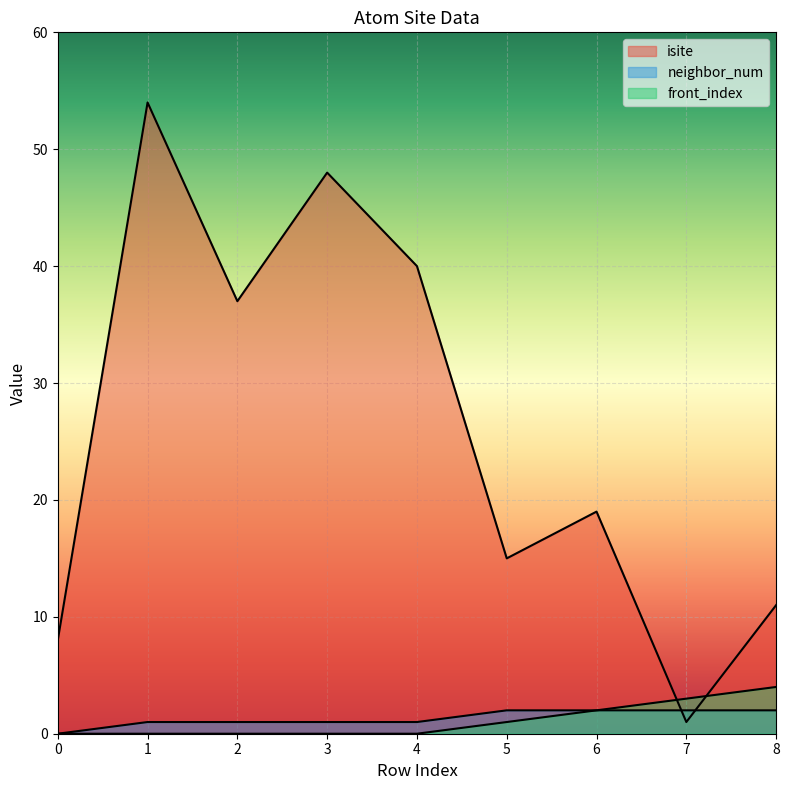

The value of neighbor_num at 8 is 3. True or false?

False